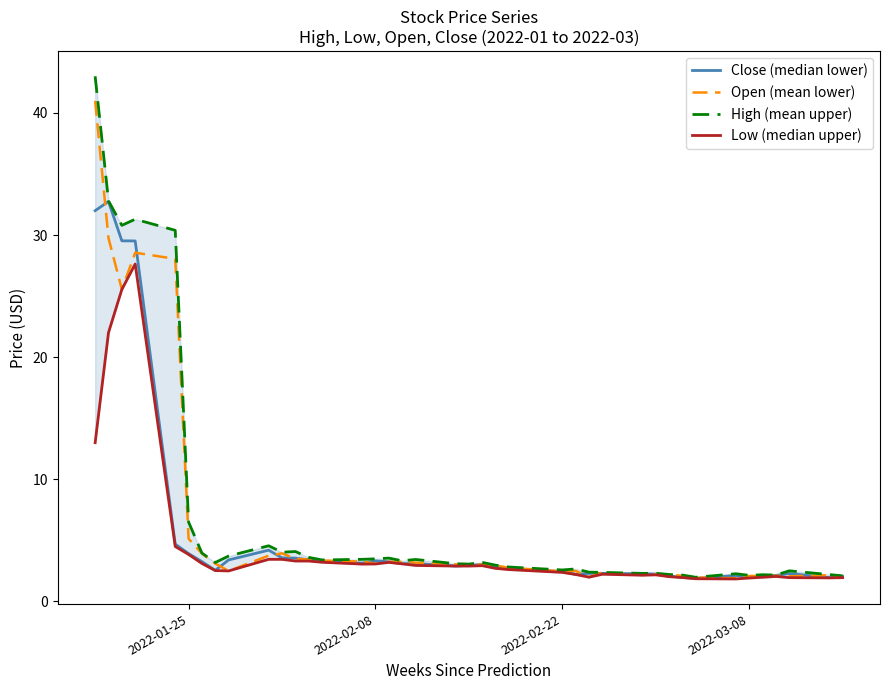

What is the lowest value of the Open (mean lower) series?

1.9